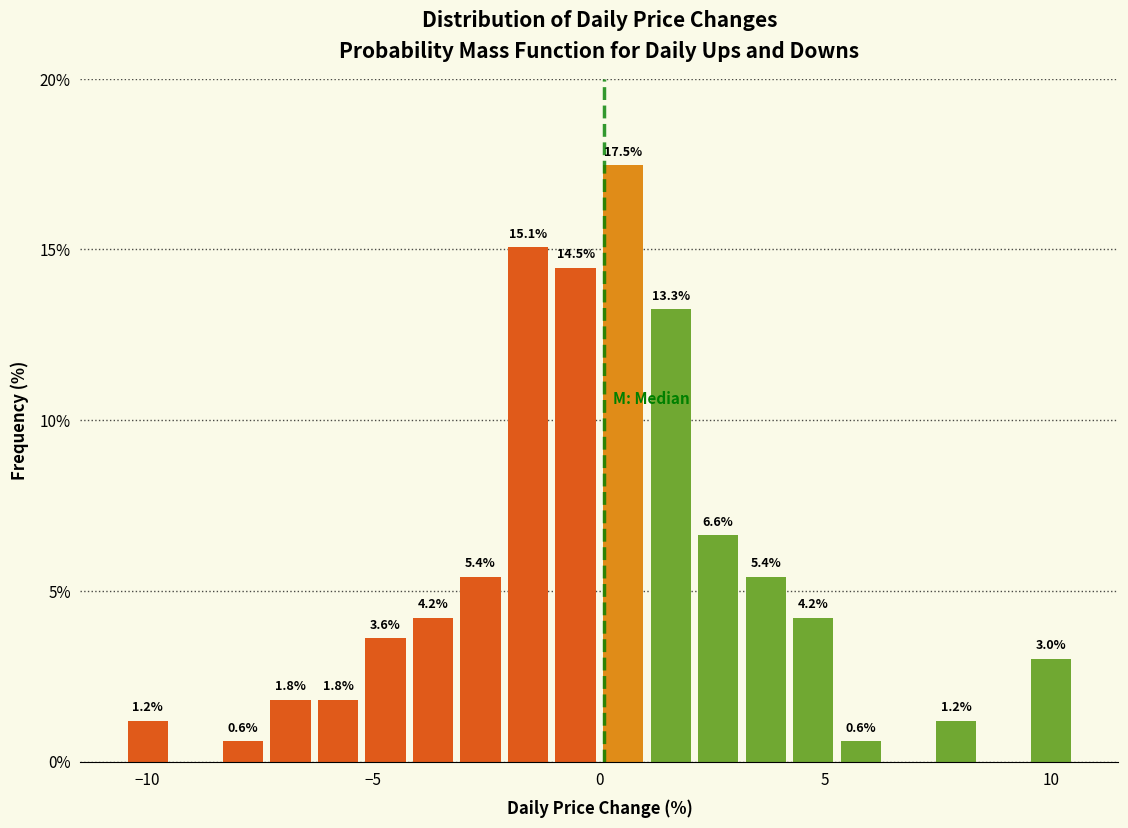

Around what value on the x-axis is the tallest bar? Give the approximate position of its centre, as read against the axis.

0.5